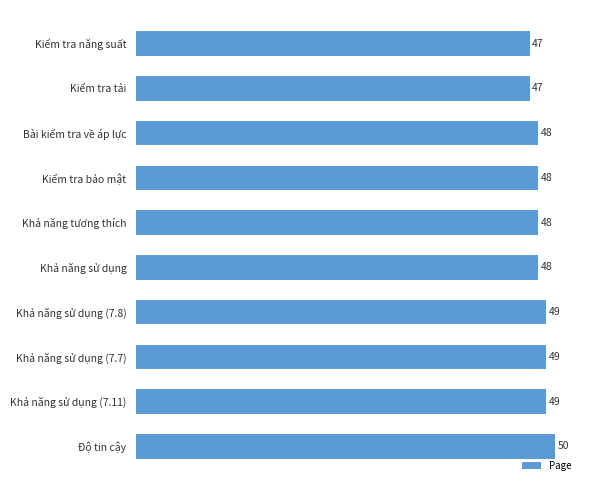

How many values are between 48 and 49?

7